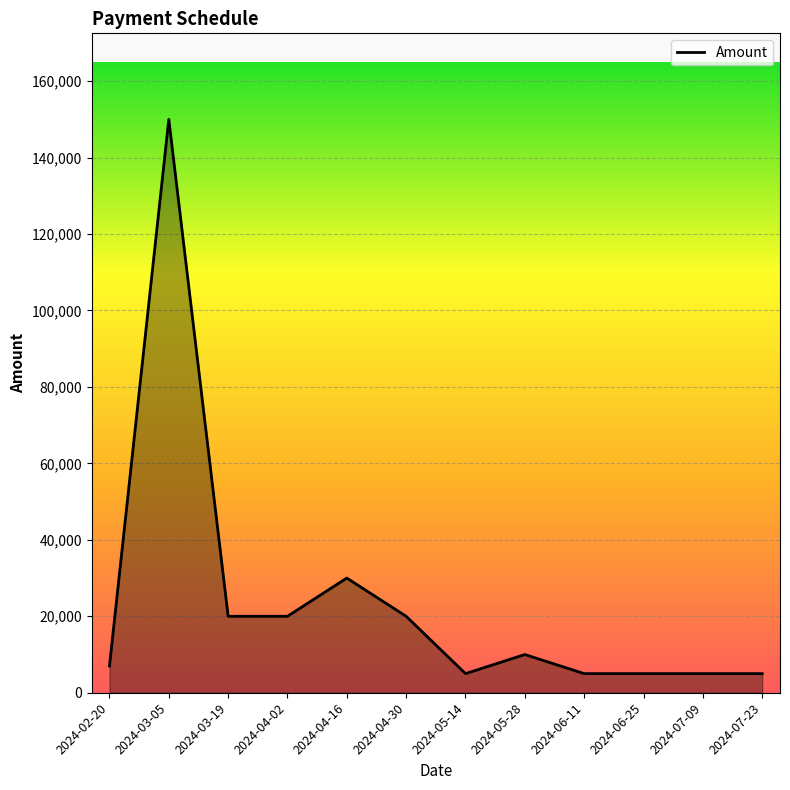

What is the difference between the values at 2024-04-30 and 2024-02-20?

13000